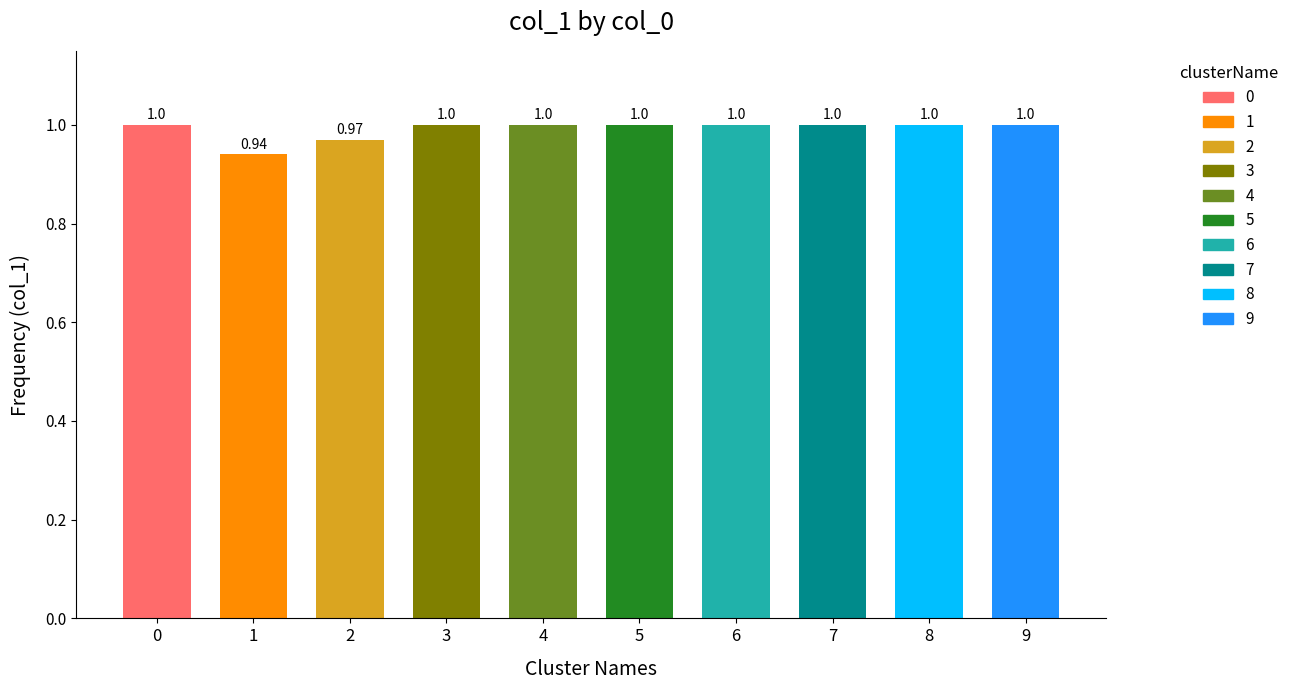

Which label corresponds to the smallest value in the chart?

1